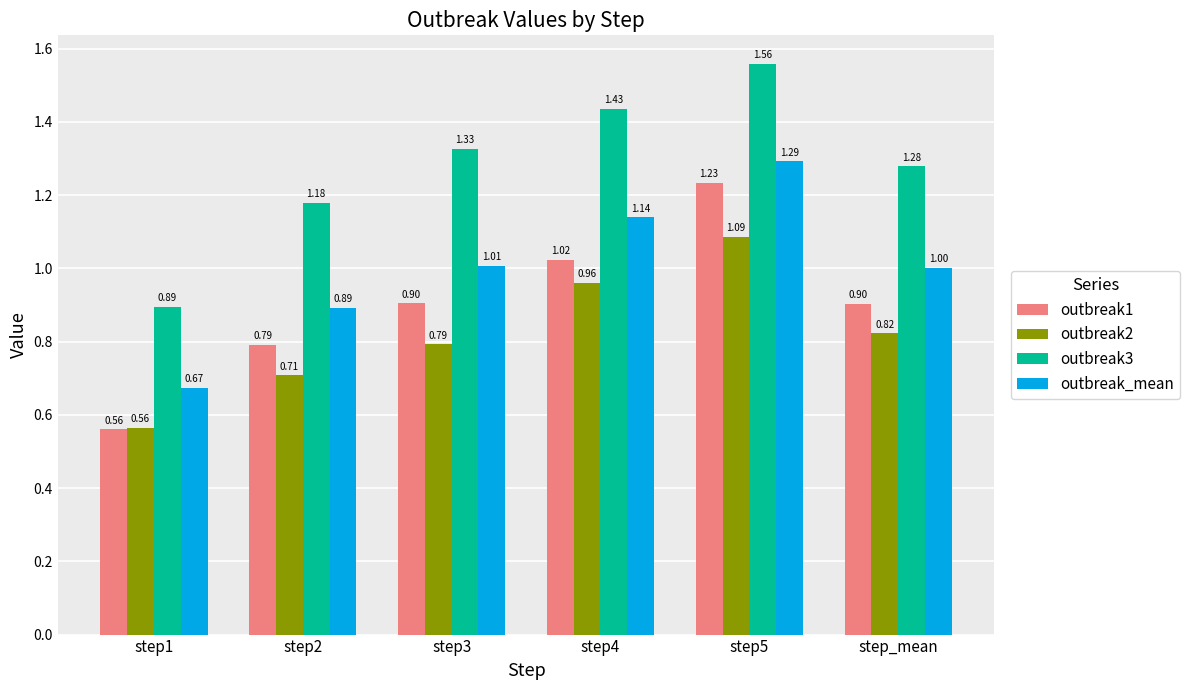

Rank the series by their maximum value, from lowest to highest.

outbreak2, outbreak1, outbreak_mean, outbreak3